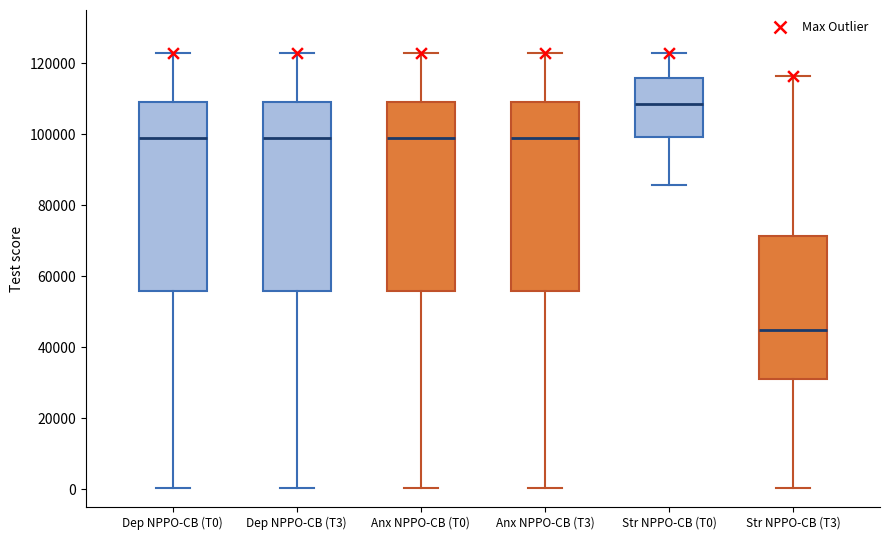

Where is the upper edge of the box for Dep NPPO-CB (T0) on the y-axis? The values are not printed on the chart, so give them approximately, as read against the axis.

110000